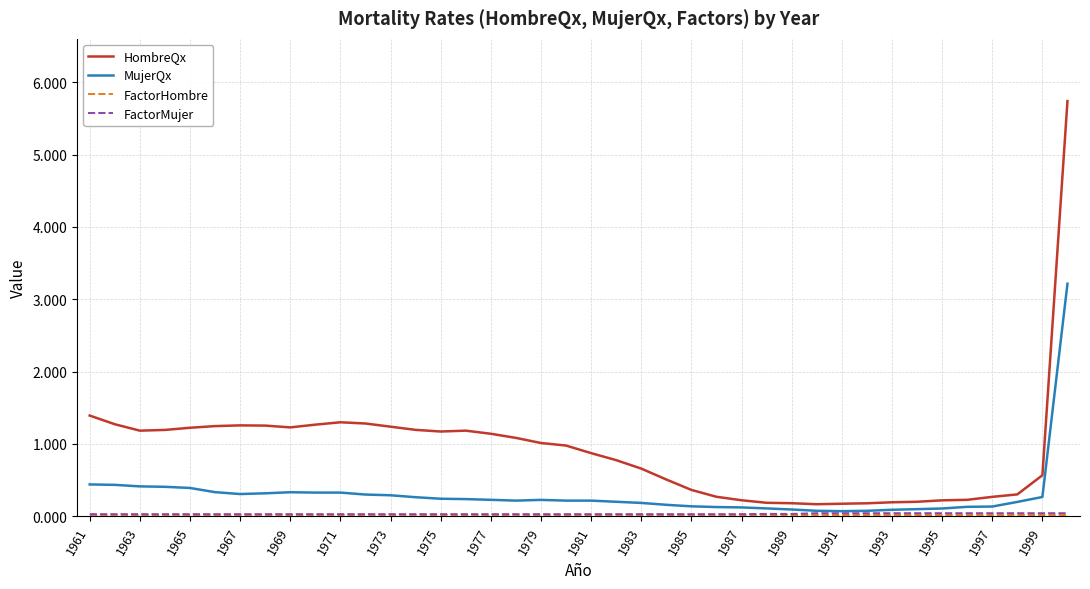

At how many categories does at least one series exceed 0?

40